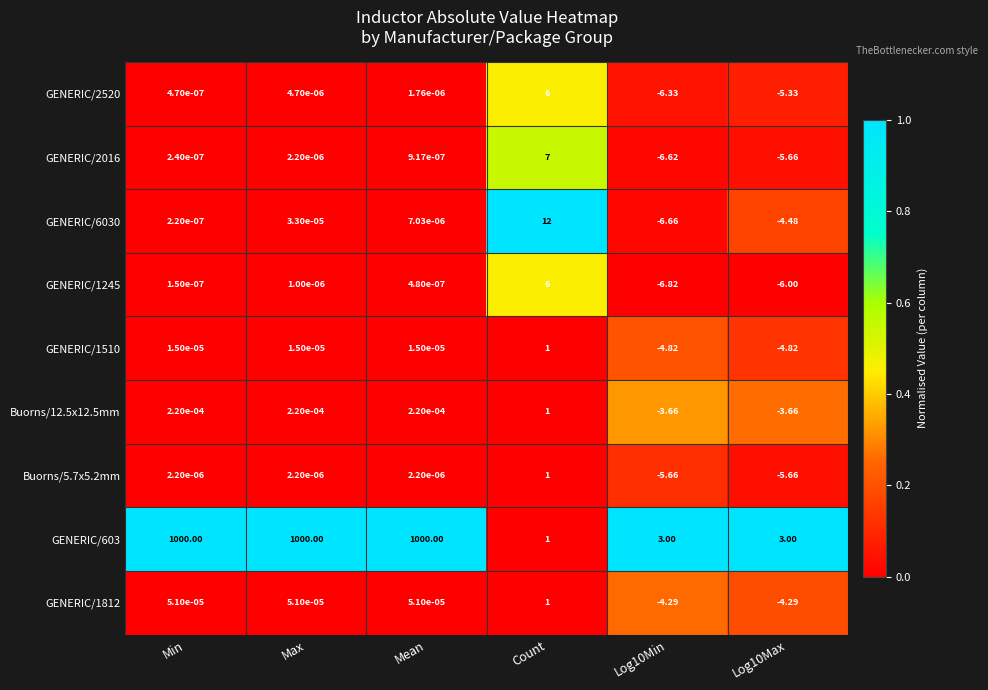

At which label does GENERIC/2016 first exceed 0?

Min